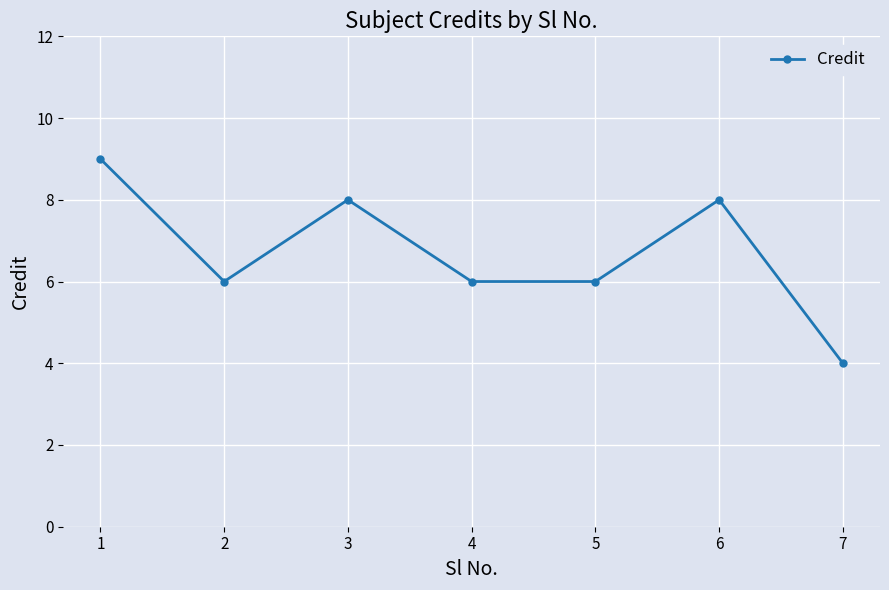

How many lines are shown in the chart?

1